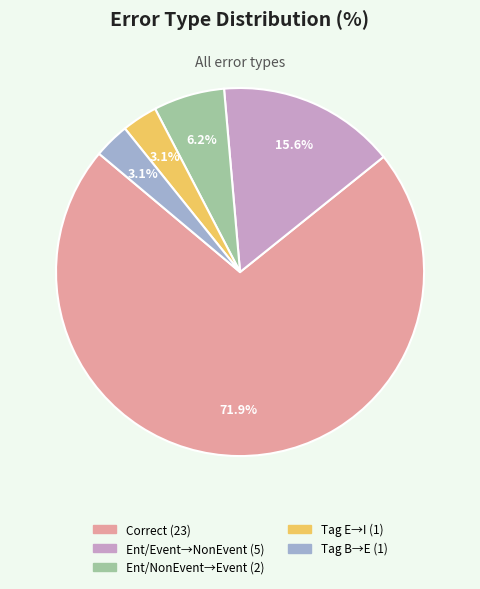

Is there a majority slice in this chart?

Yes